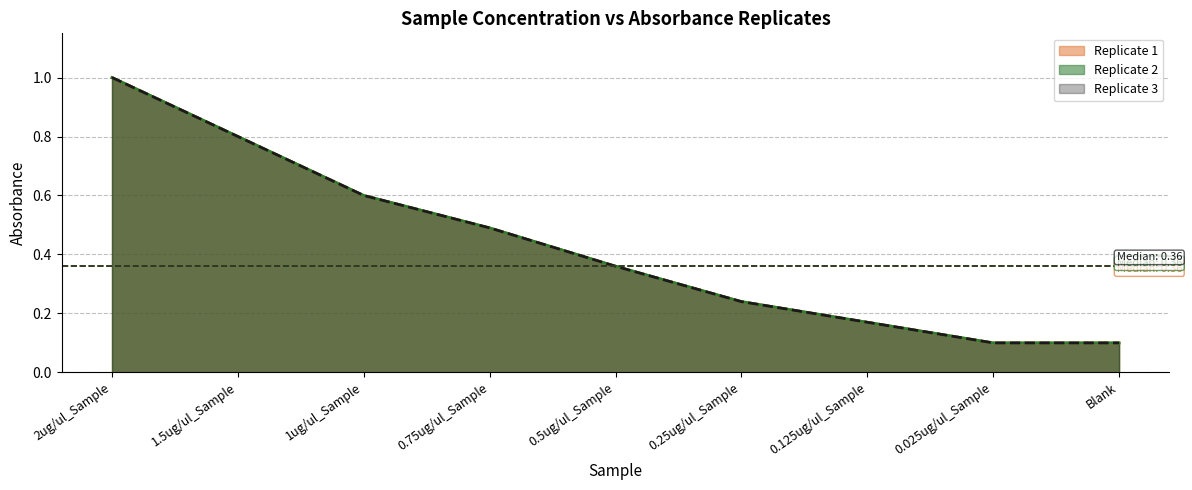

What is the average value of the Replicate 1 series?

0.4